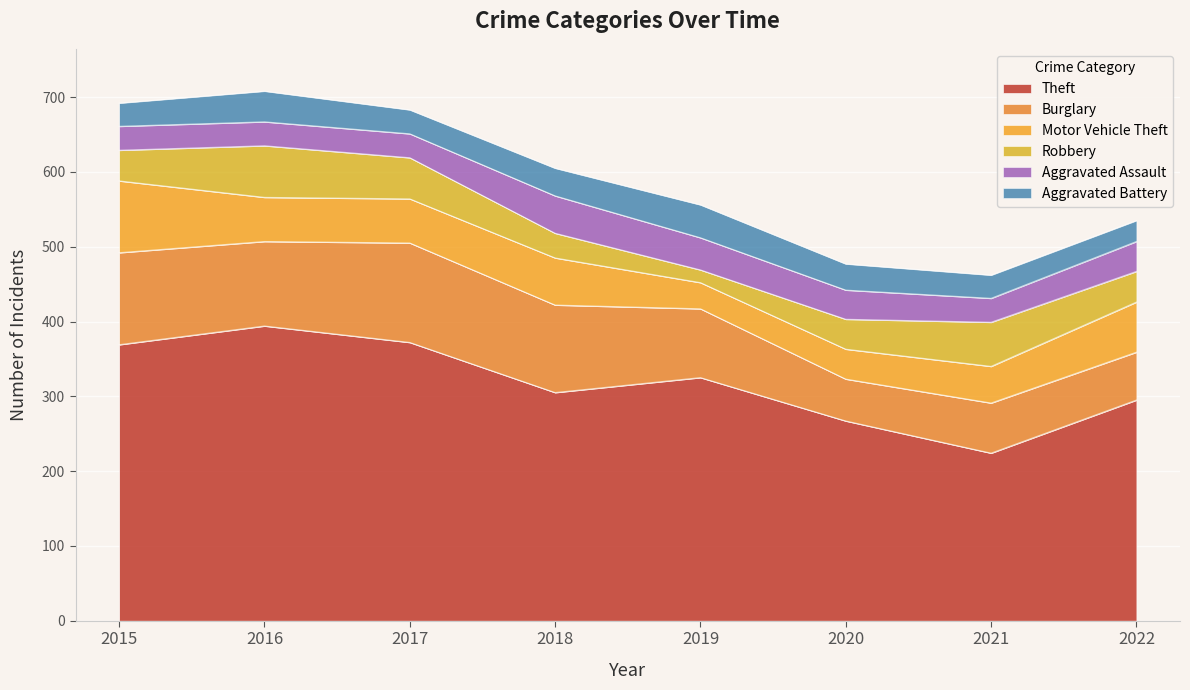

True or false: Theft has more than 0 points higher than both neighbors.

True